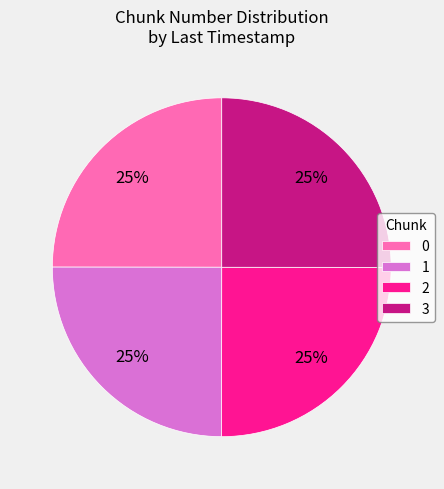

Count the number of slices in the pie.

4